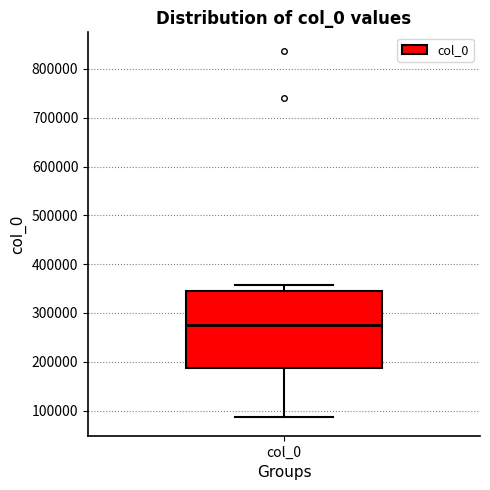

Transcribe this box plot: give where the median line is, the range the box spans, and where the two whiskers end, as read against the y-axis. The values are not printed on the chart, so give them approximately, as read against the axis.

median 280000, box 190000 to 340000, whiskers 90000 to 360000